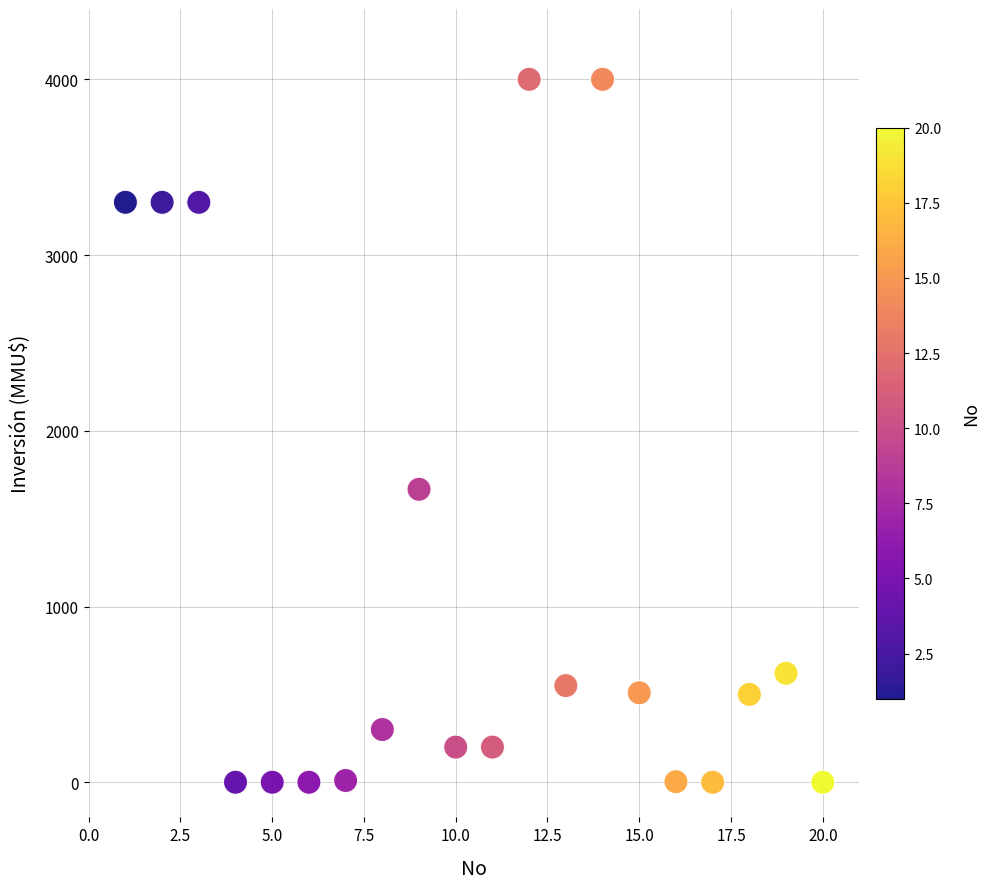

What is the range of X values (max minus min)?

19